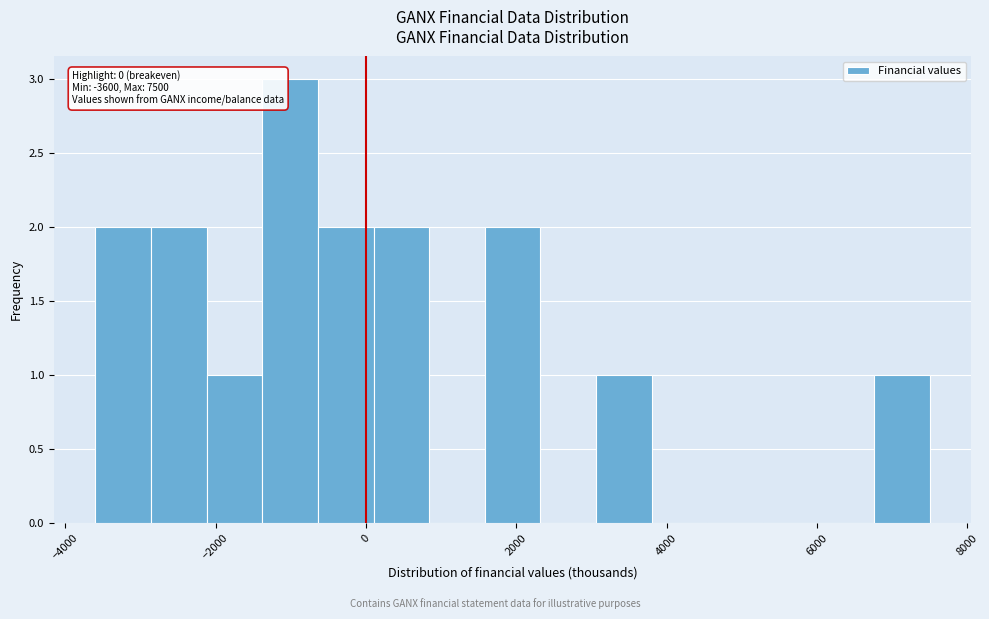

Read against the x-axis, roughly where is the centre of the tallest bar?

-1000